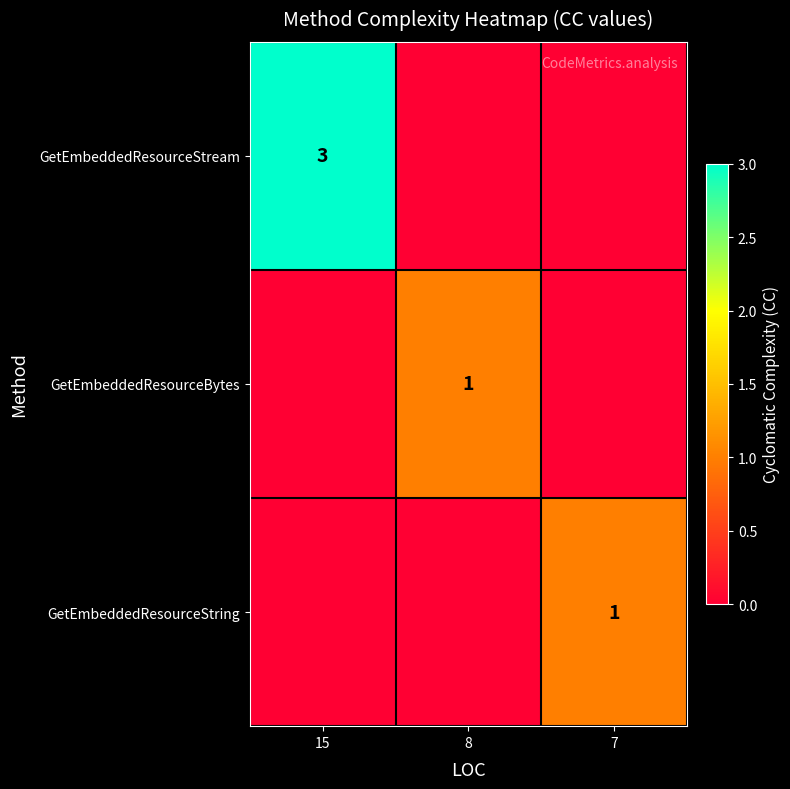

True or false: GetEmbeddedResourceStream has a value of 2 at 15.

False